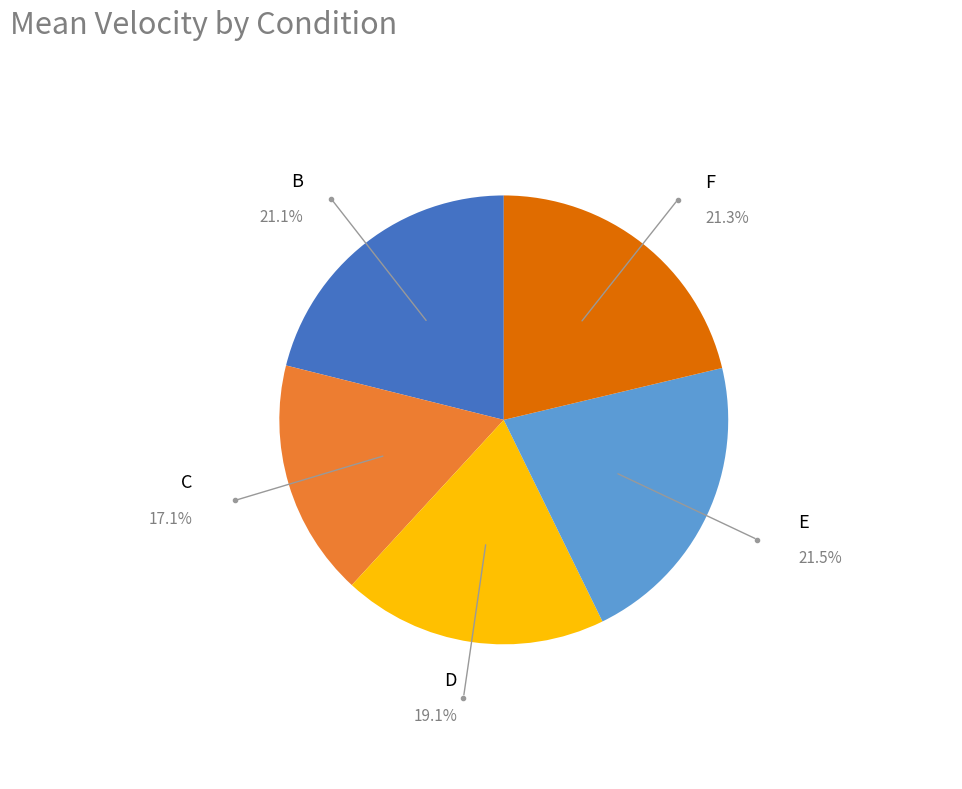

Does any single category account for the majority?

No